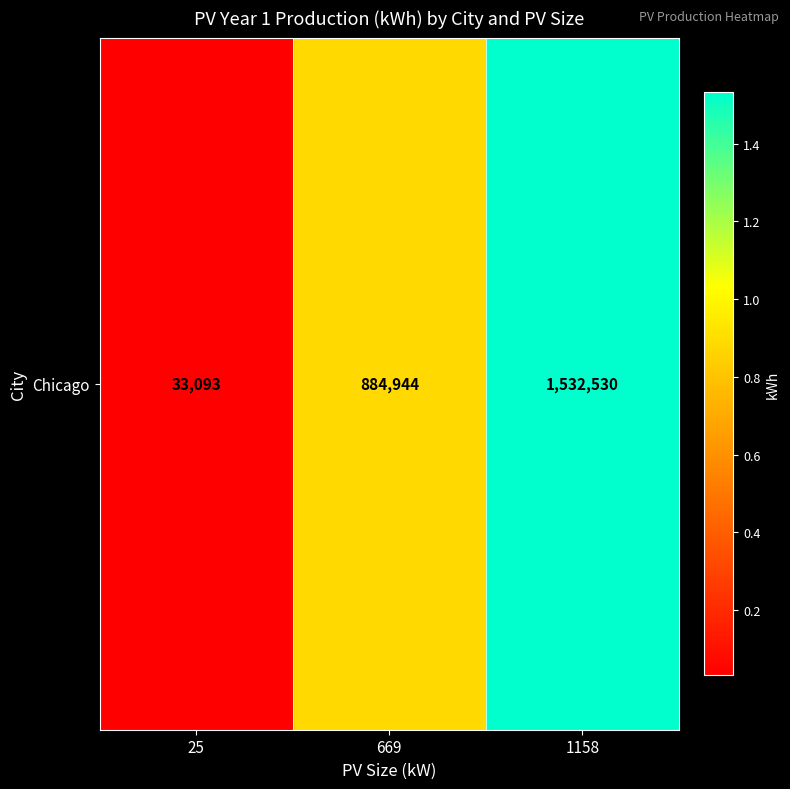

What is the greatest value displayed?

1532530